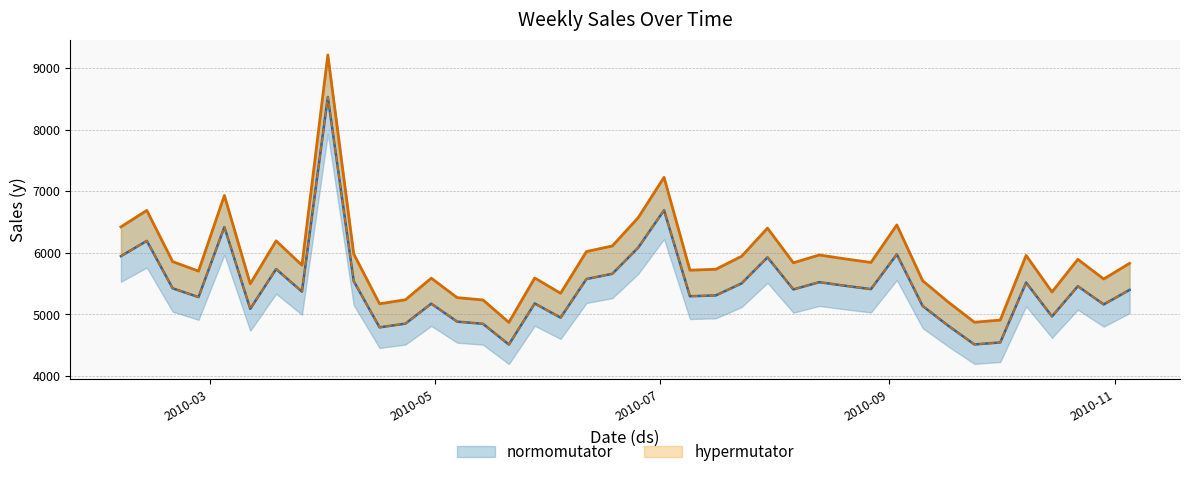

What is the value of the 29th point from the left?

5462.0